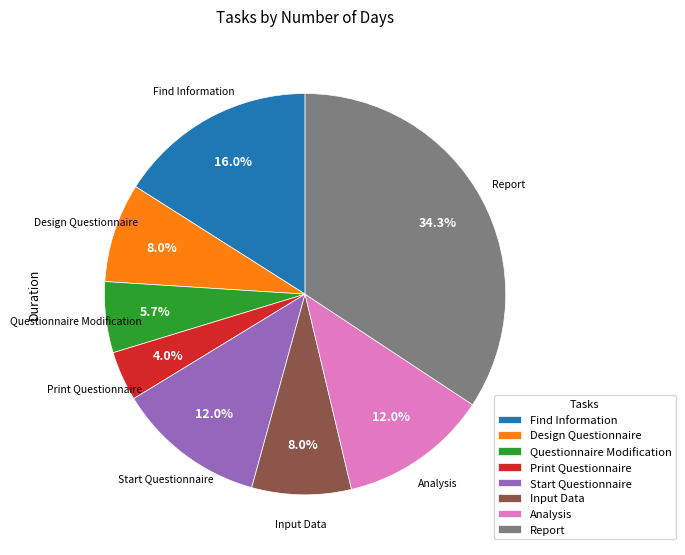

How much of the chart is everything except Input Data?

92.0%